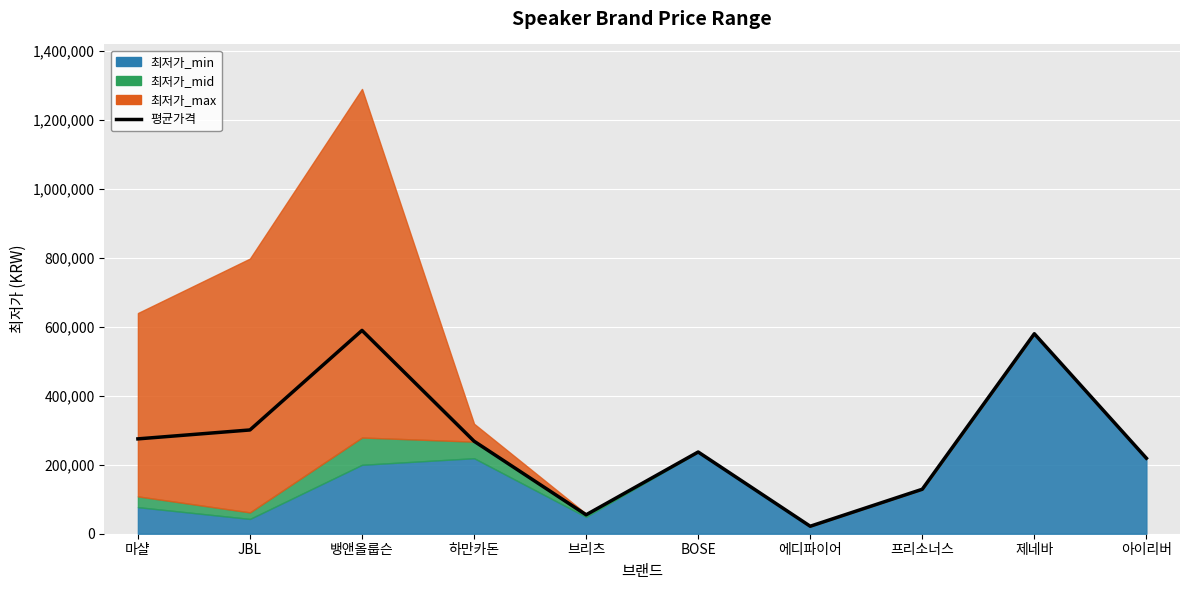

Reading left to right, transcribe all the data shown in this chart.

275096.7	300933.3	589633.3	268330.0	54866.7	237000.0	21700.0	129000.0	580000.0	219000.0